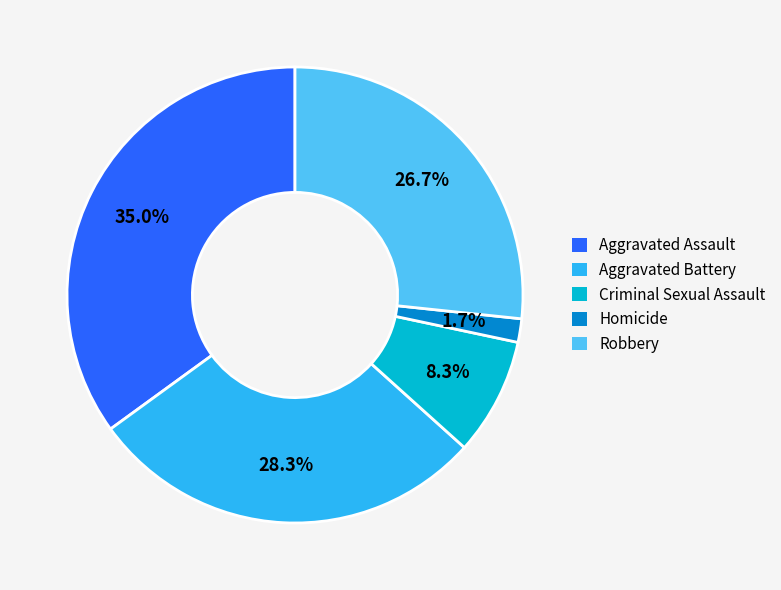

What is the smallest slice in the pie chart?

Homicide